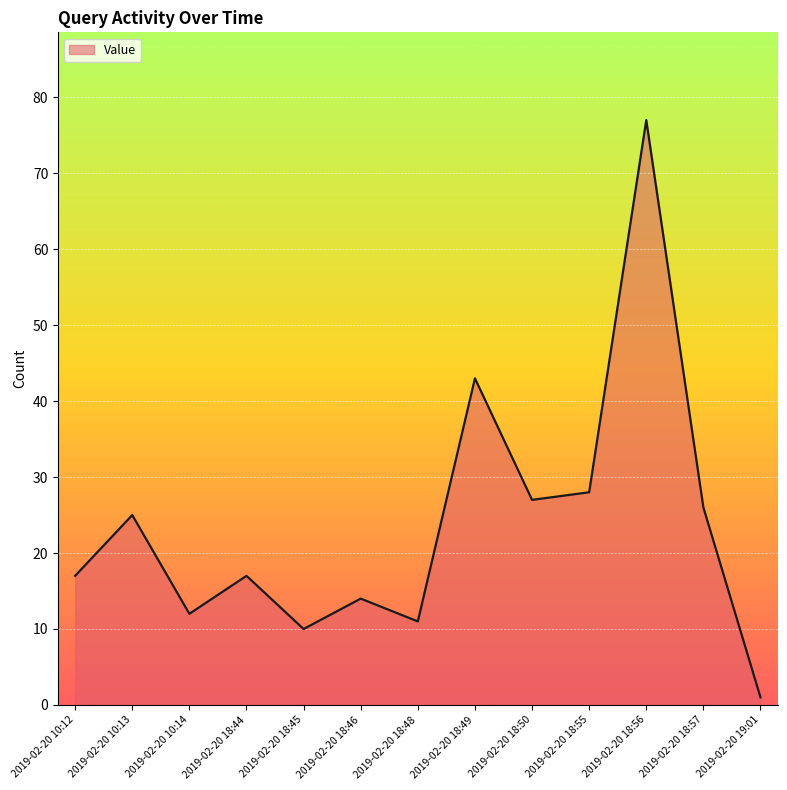

What position from the right is 2019-02-20 18:45?

9